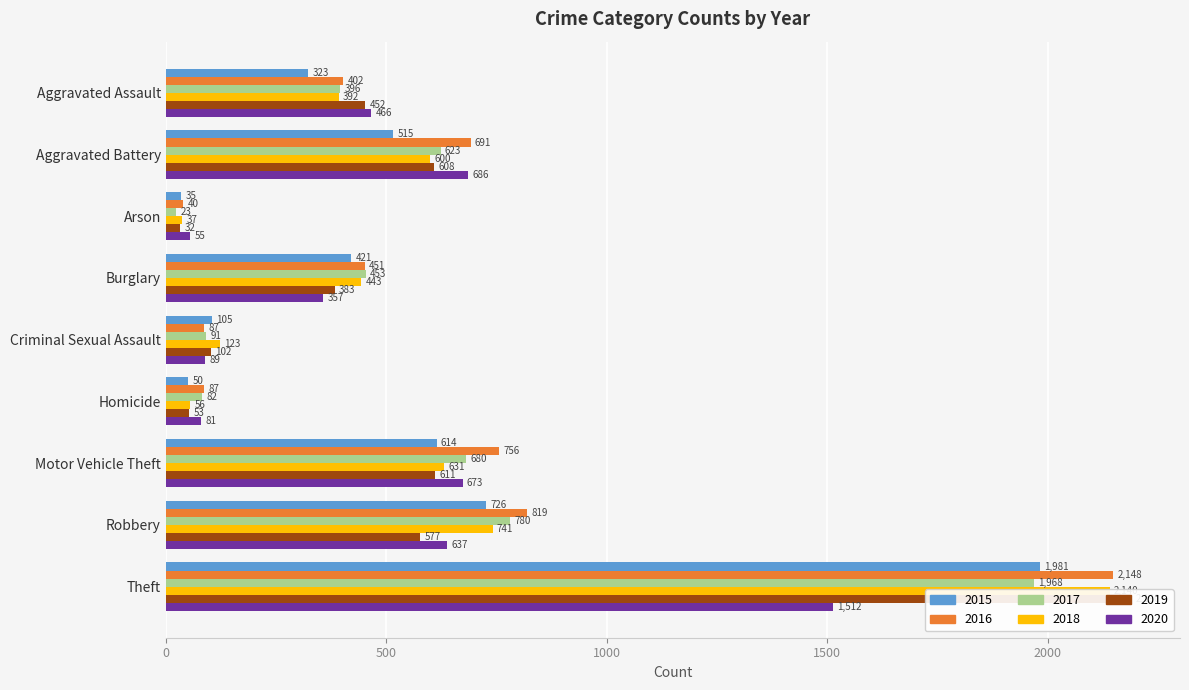

Is it true that 2019 equals 654 at Aggravated Assault?

False